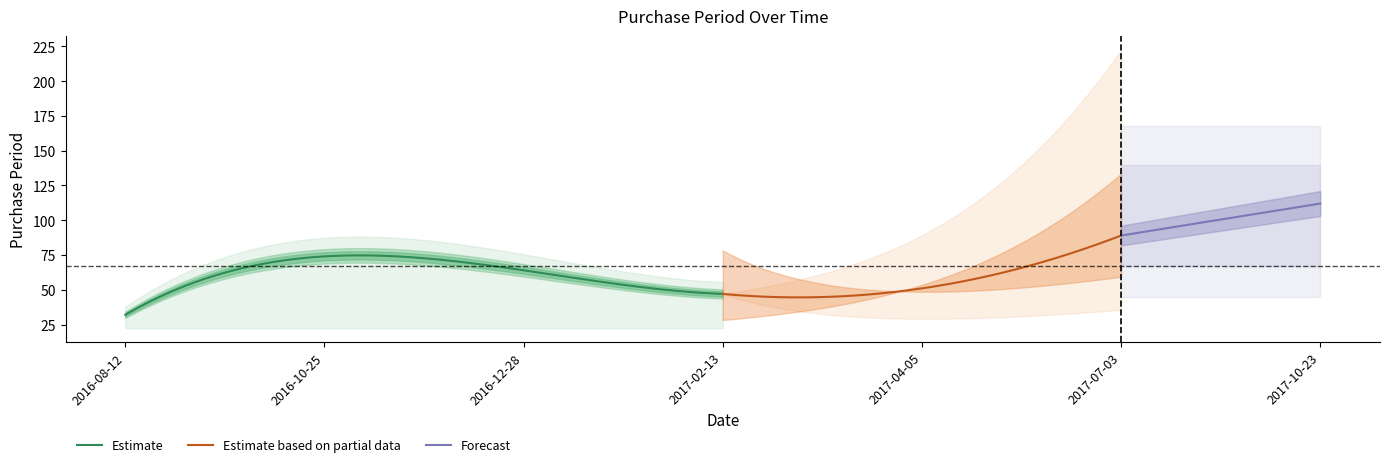

What is the smallest value displayed?

32